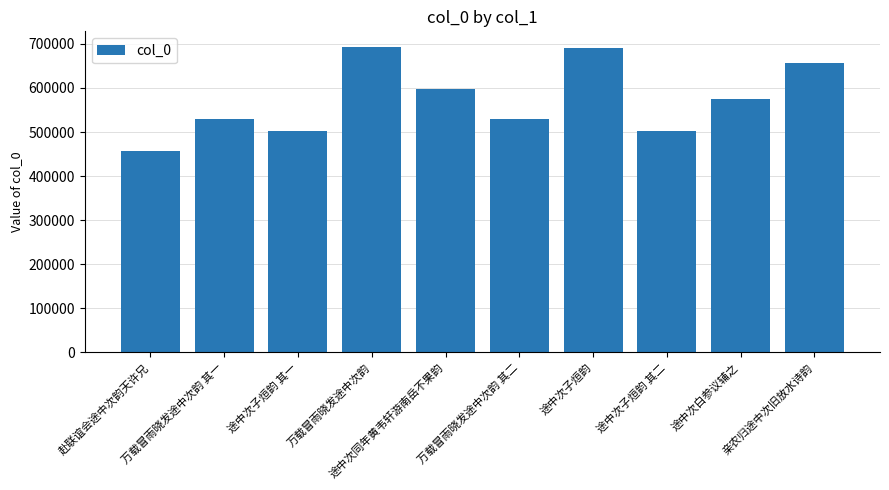

What is the value of the 4th bar from the left?

693691